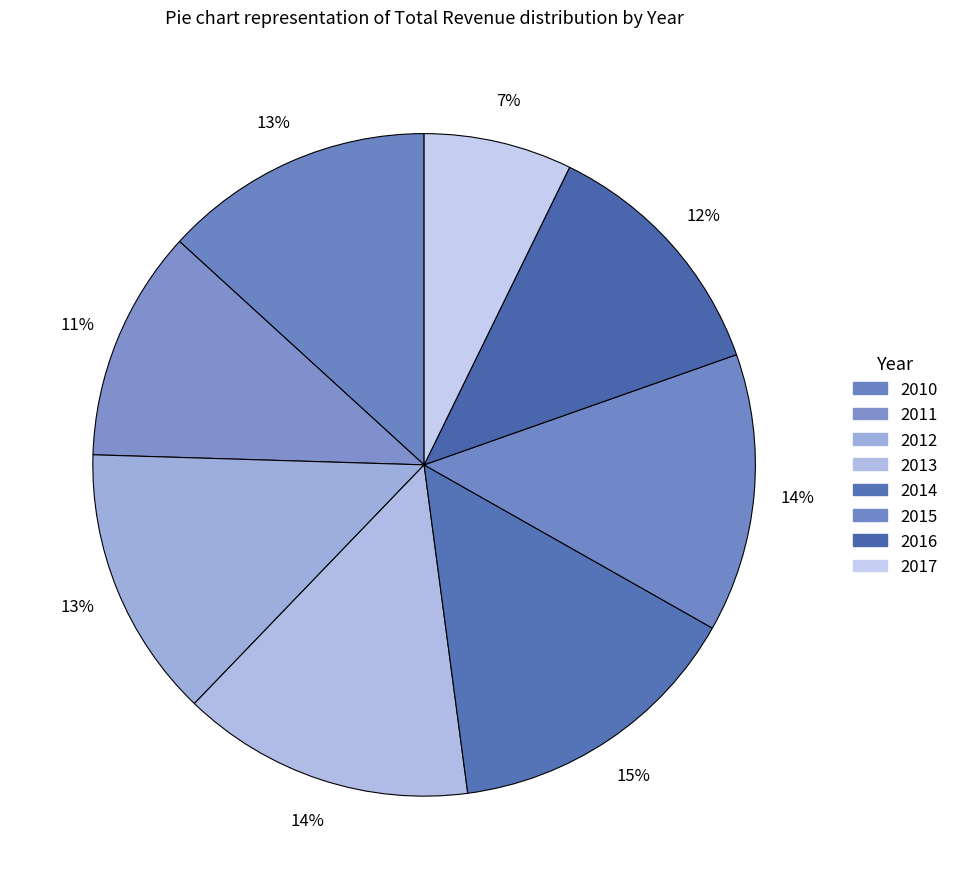

Is it true that 2011 is 11% of the pie?

True